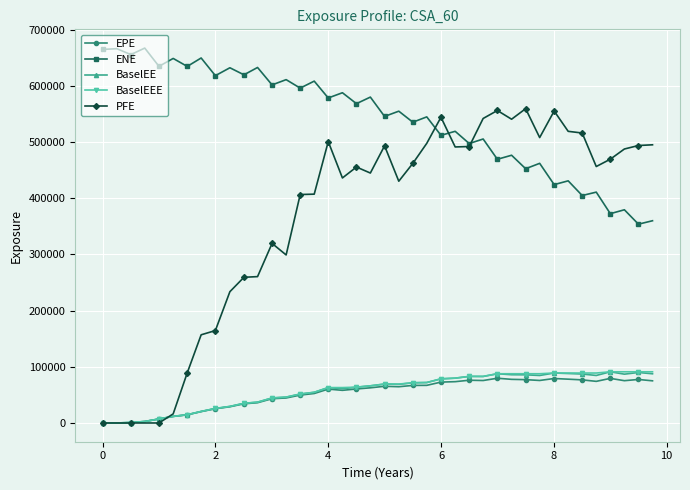

How many data points in ENE are less than 568546?

20